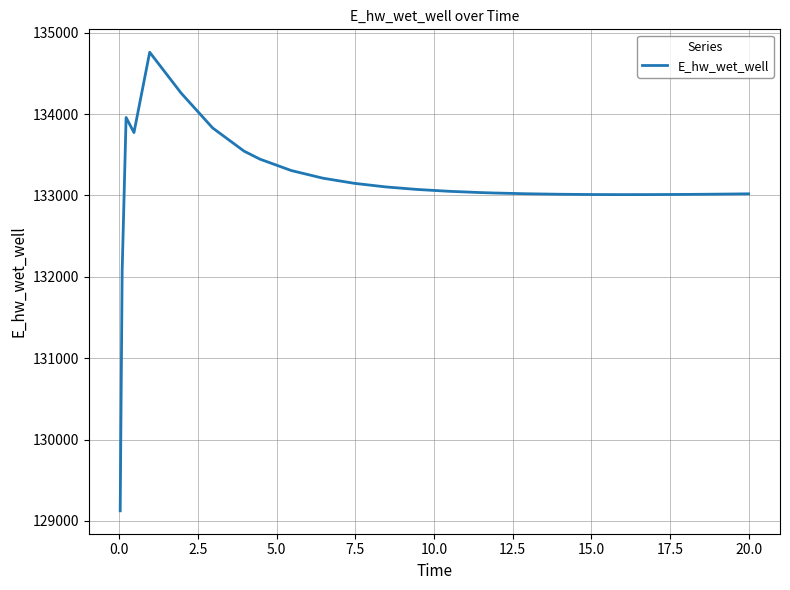

What is the greatest value displayed?

134760.2